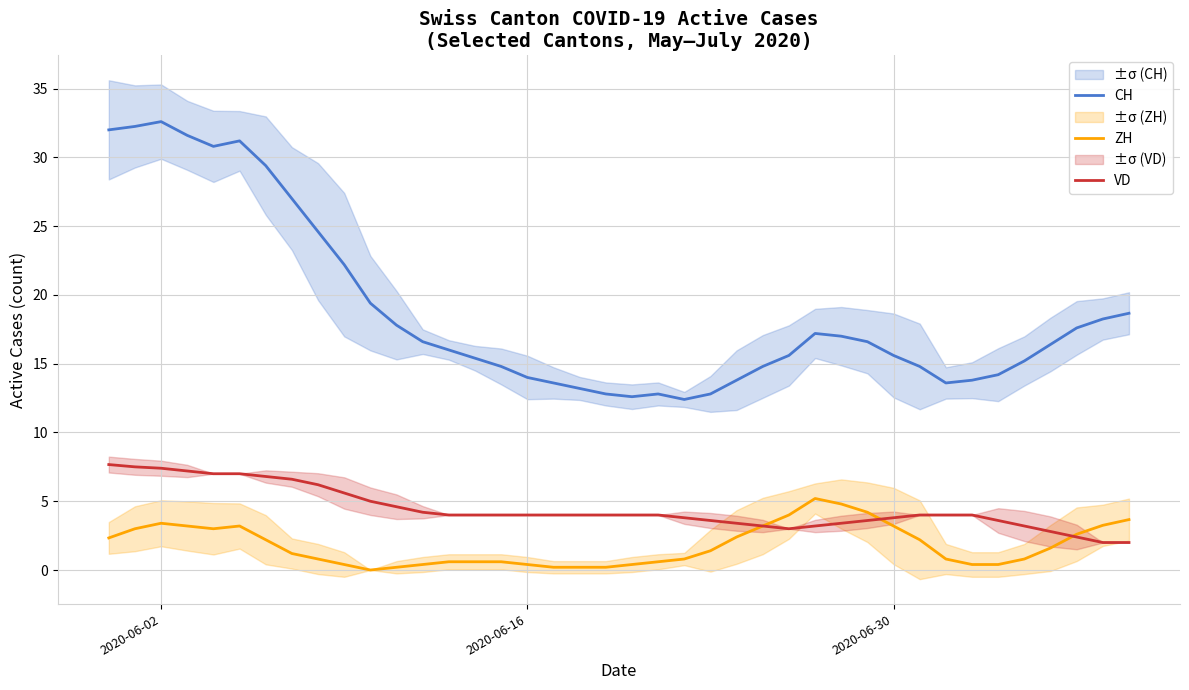

True or false: VD and CH intersect in this chart.

False